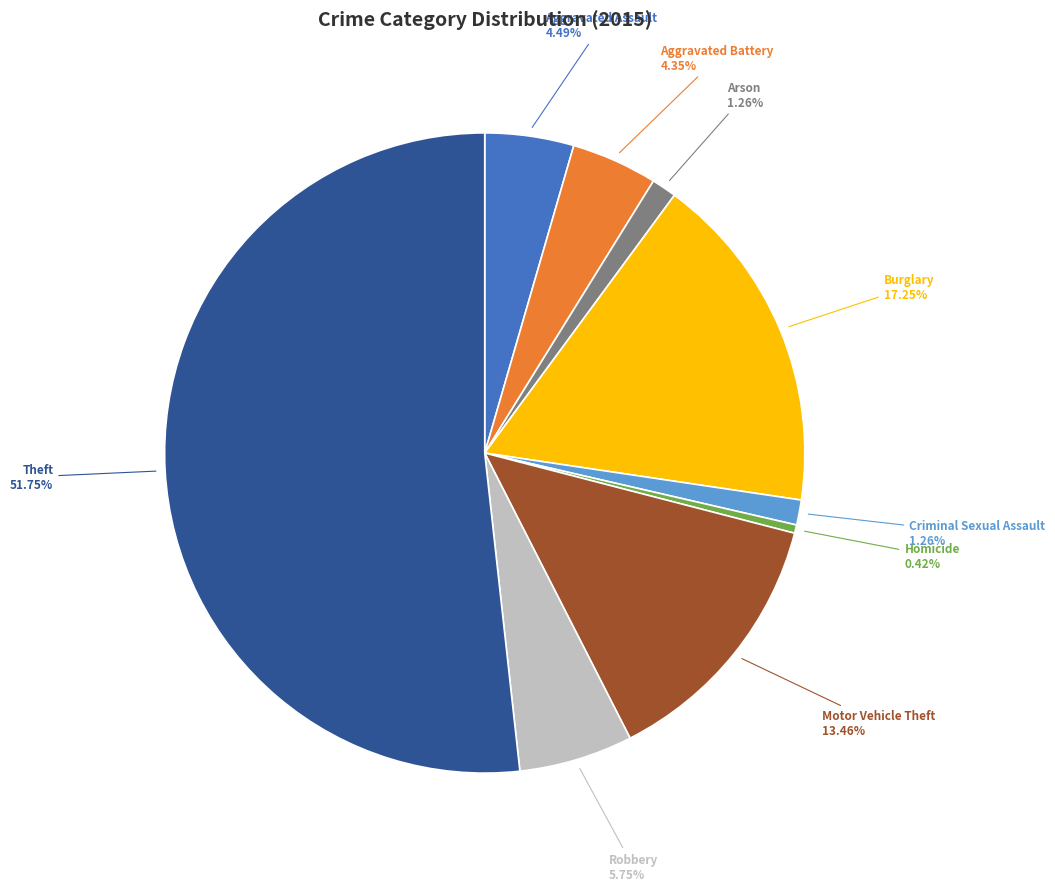

Which category has the smallest portion of the pie?

Homicide